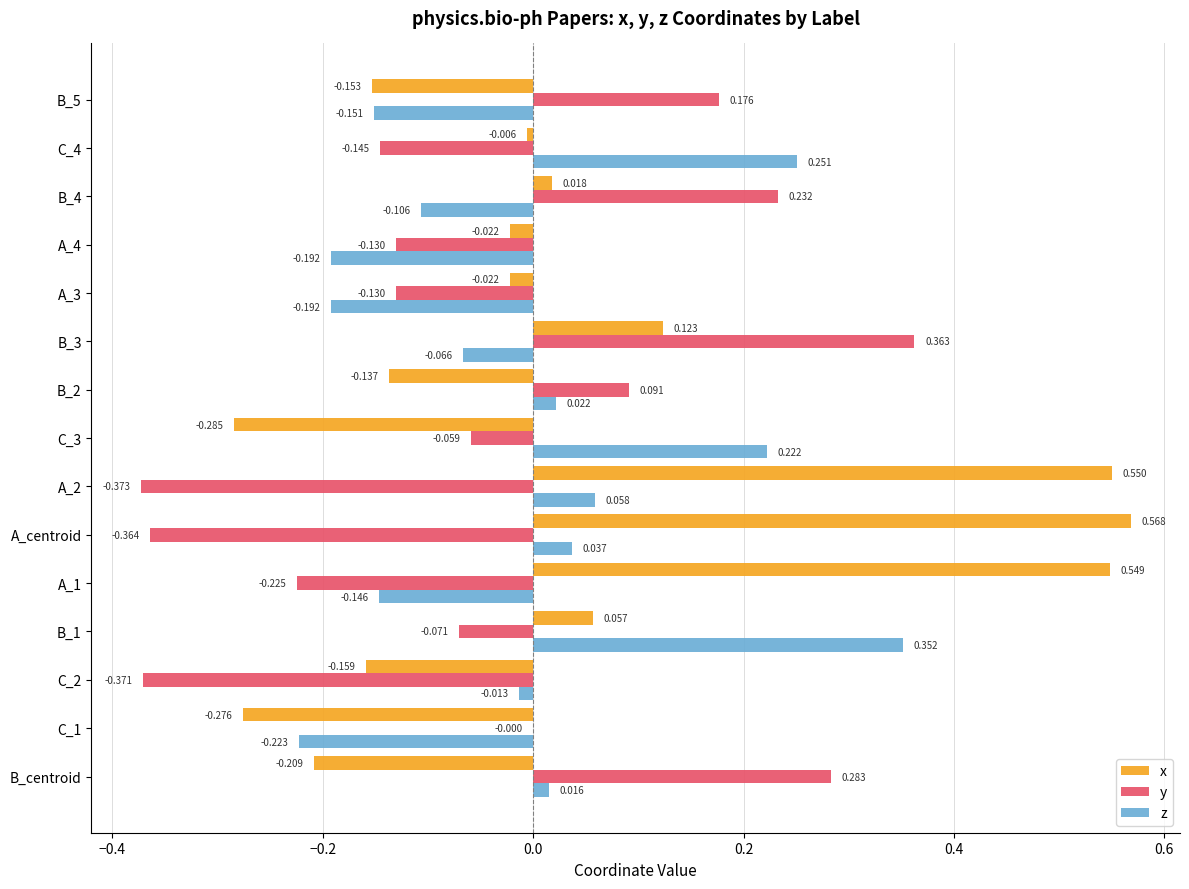

Is the value of x at B_4 greater than the value of y at C_1?

Yes